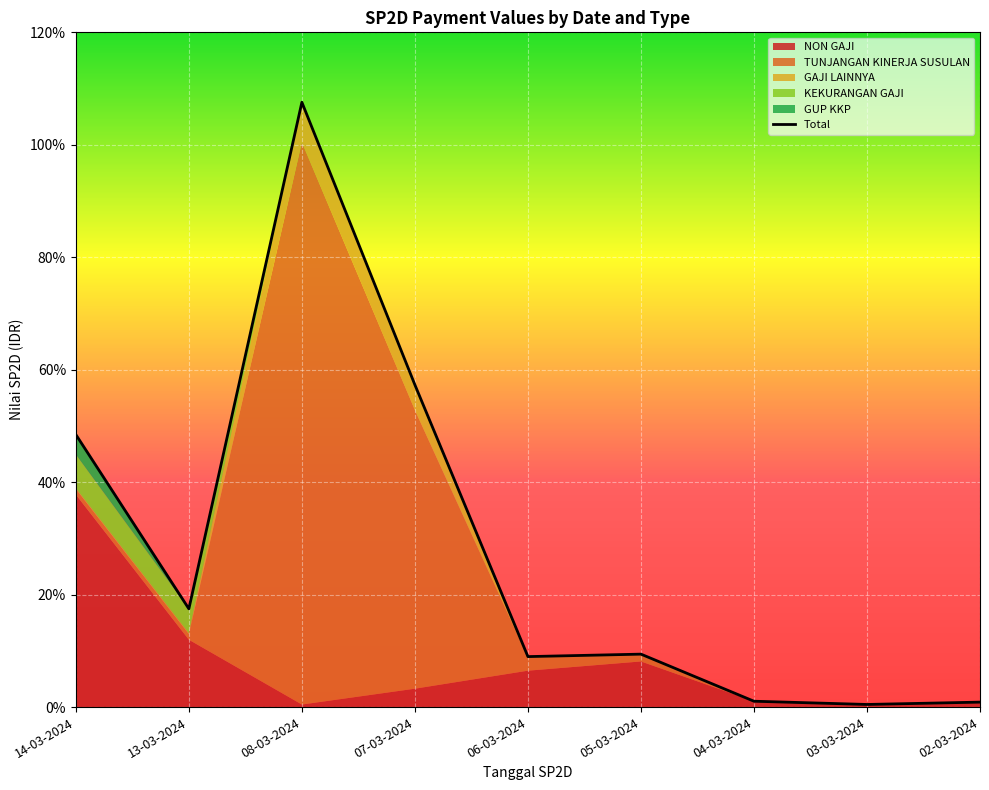

The chart shows a value of 1.0 at 04-03-2024. True or false?

True